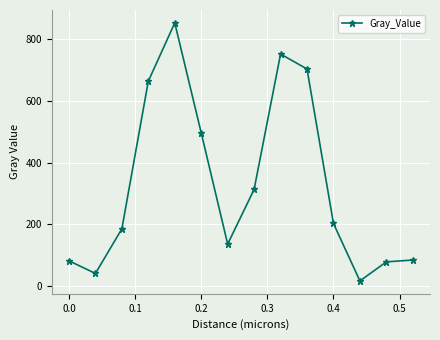

What is the maximum value shown in the chart?

850.7